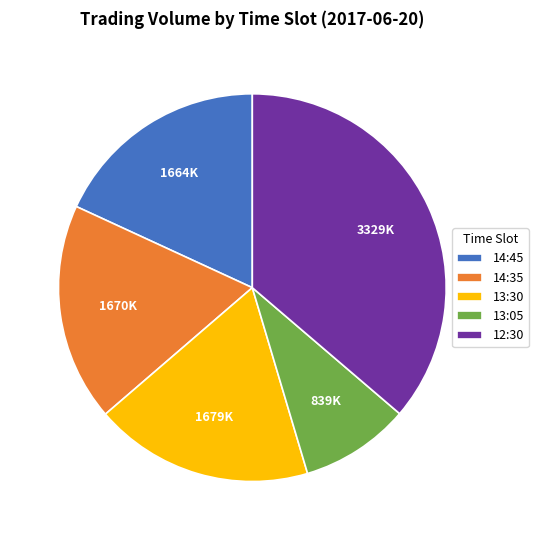

Combined, do 12:30 and 13:05 account for over 50%?

No